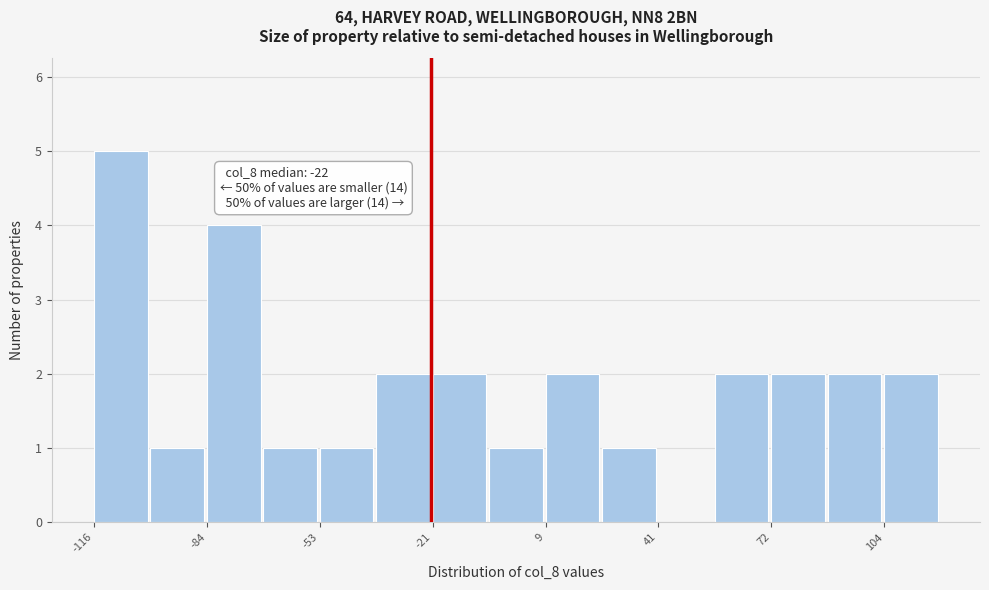

Around what value on the x-axis is the tallest bar? Give the approximate position of its centre, as read against the axis.

-110